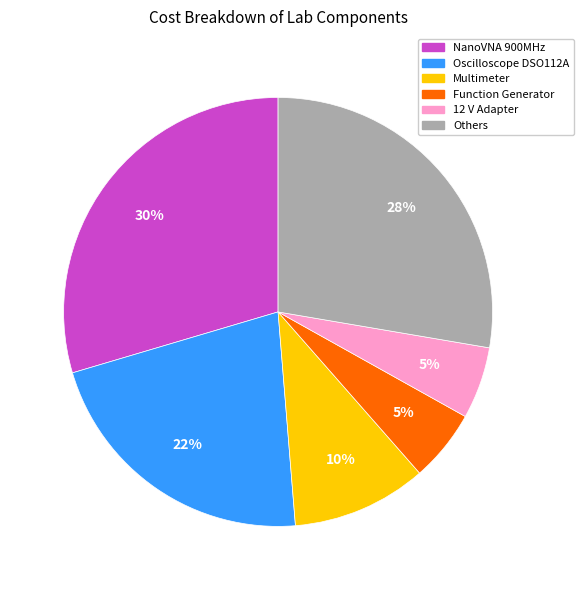

To the nearest percent, what is the average slice percentage?

17%